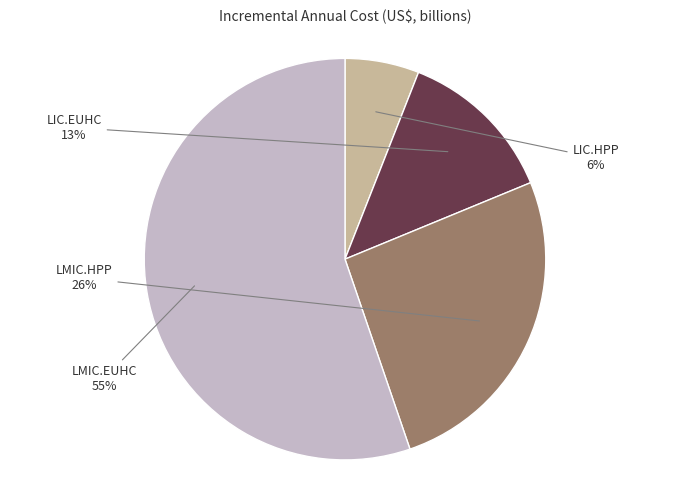

The LMIC.EUHC slice represents 55% of the pie. True or false?

True